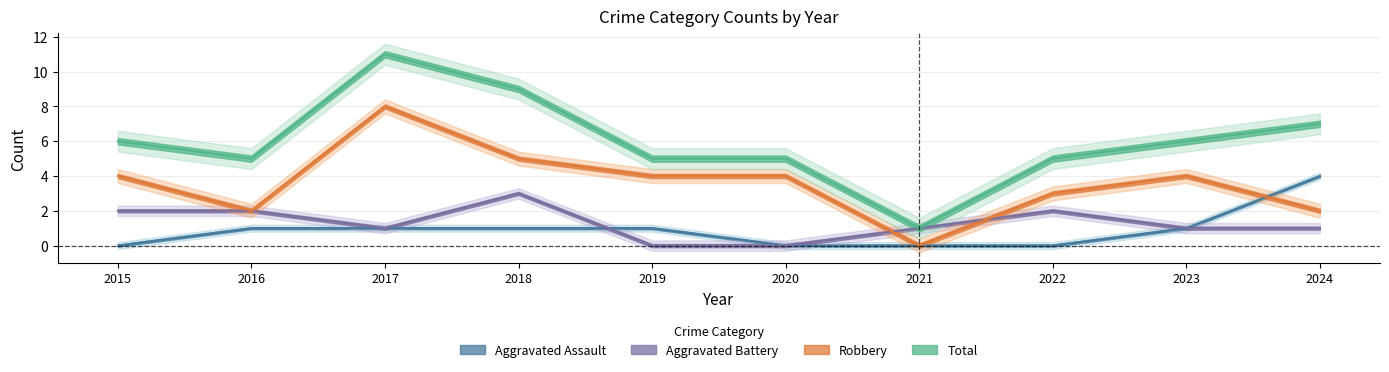

What is the value of the Aggravated Battery point at the 8th from the left?

2